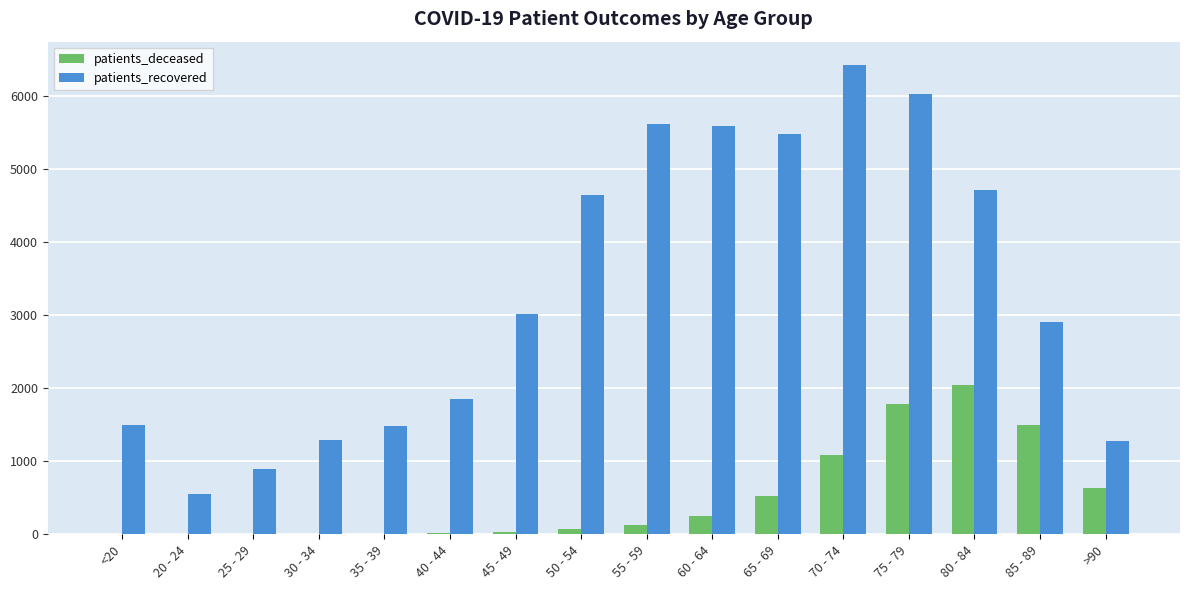

Which series changed the most between 45 - 49 and 50 - 54?

patients_recovered